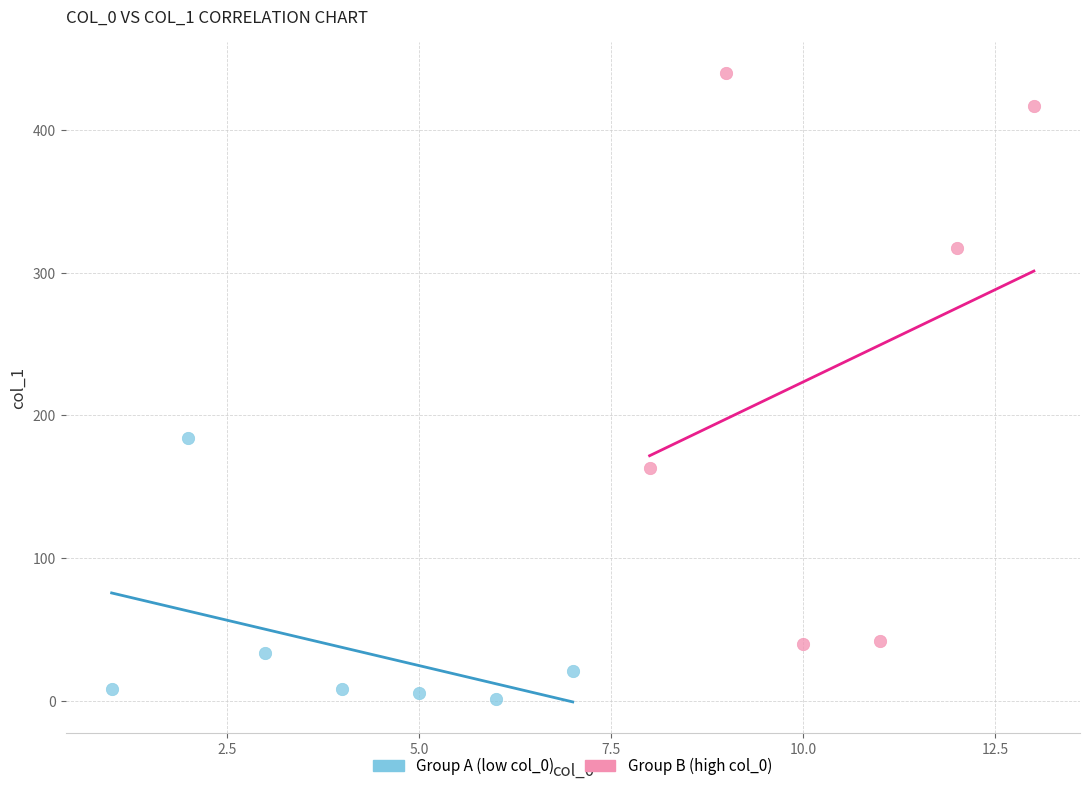

Which series contains the highest Y value?

Group B (high col_0)